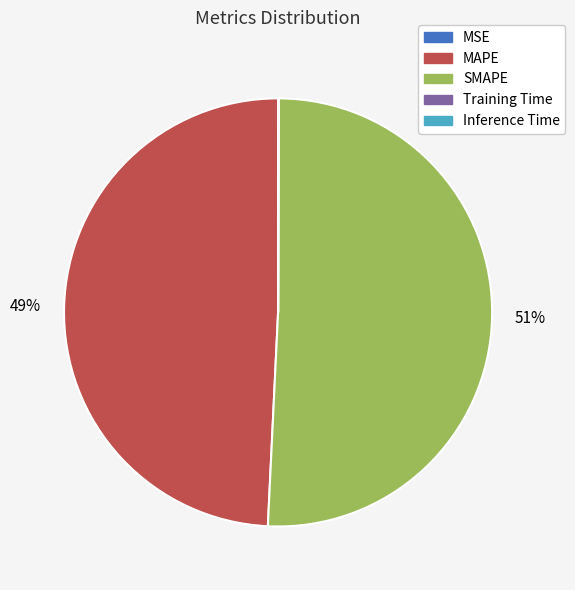

Is it true that MAPE is 49% of the pie?

True